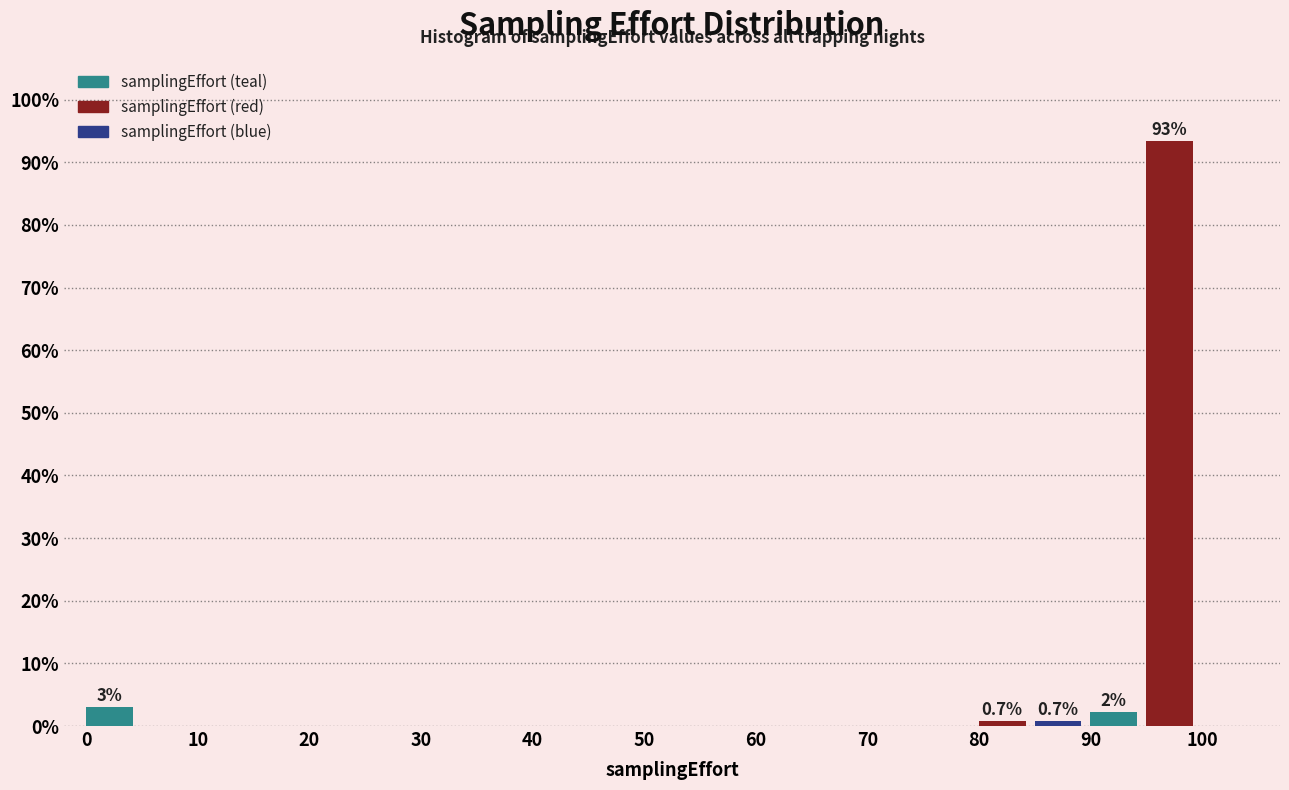

Over which range of the x-axis is the bar tallest?

95 to 100